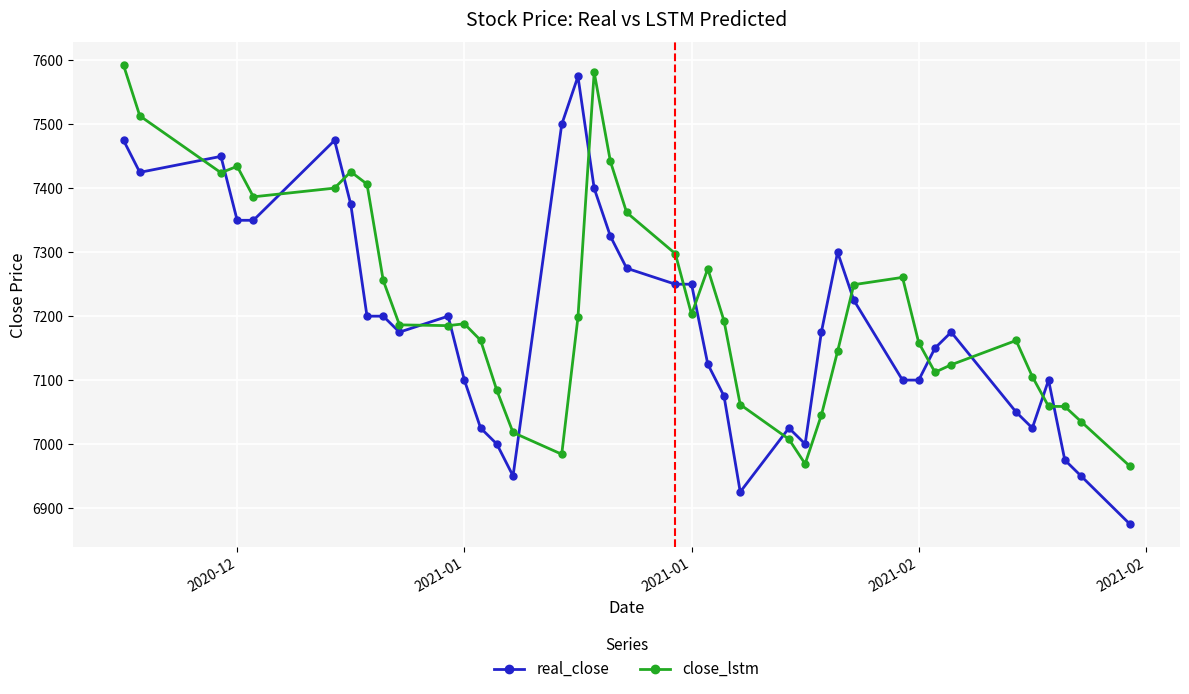

Which series has the largest range (max minus min)?

real_close